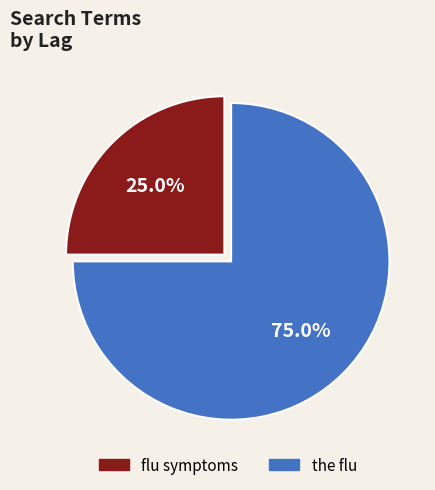

Which slice is the smallest?

flu symptoms